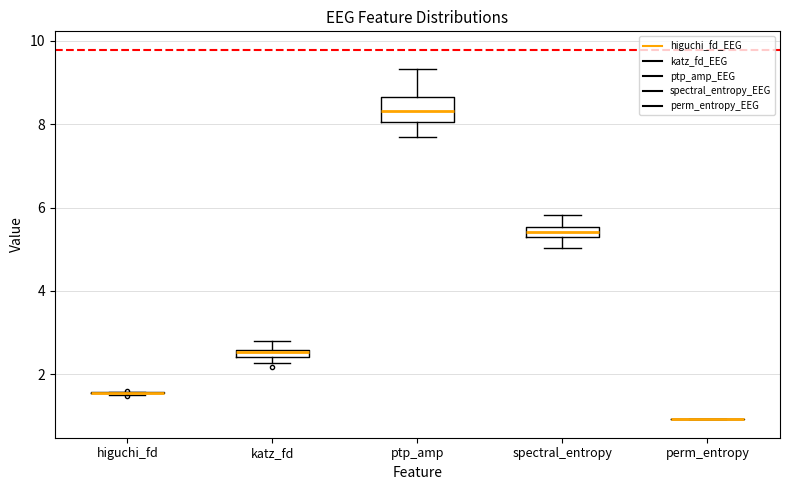

Which box is the tallest, from its lower edge to its upper edge?

ptp_amp